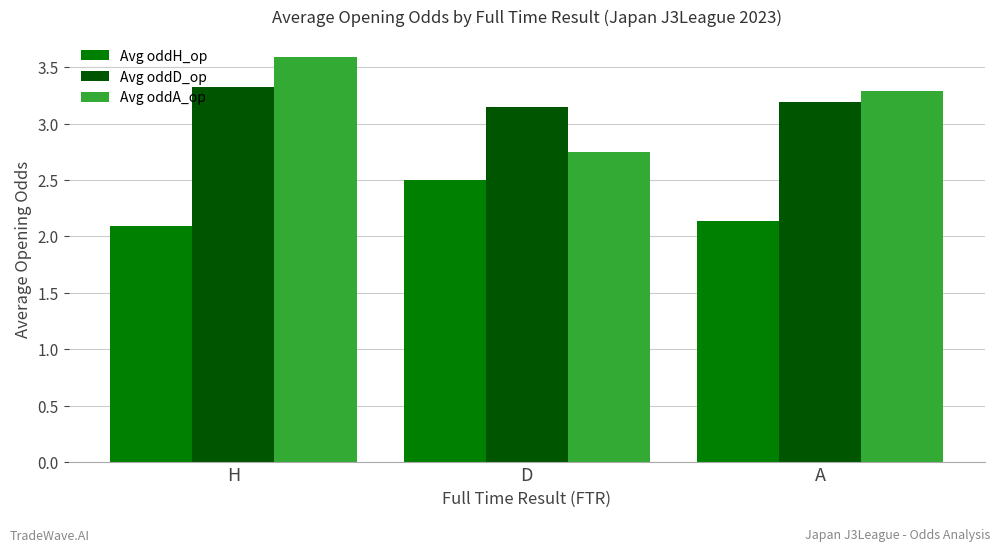

Rank the categories by Avg oddH_op value from lowest to highest.

H, A, D